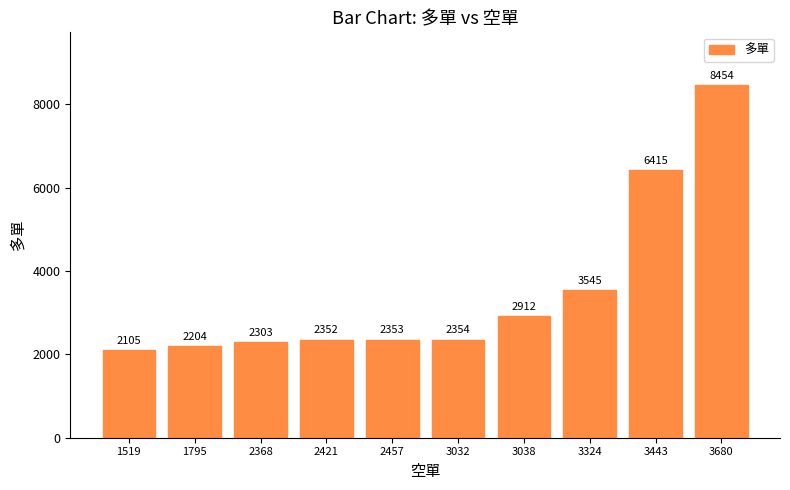

List the labels in order of value, smallest first.

1519, 1795, 2368, 2421, 2457, 3032, 3038, 3324, 3443, 3680